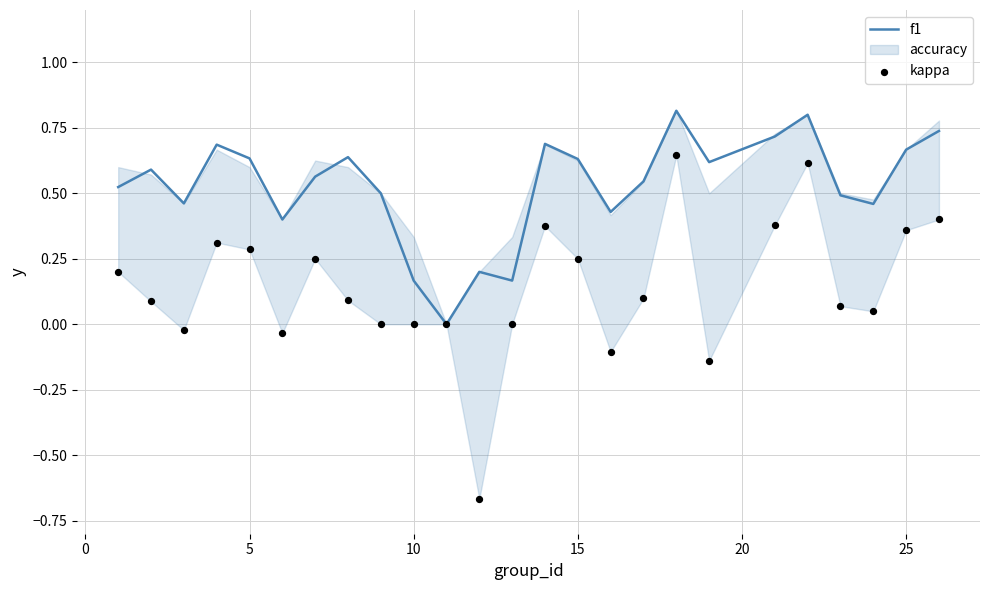

Which series contains the lowest Y value?

kappa